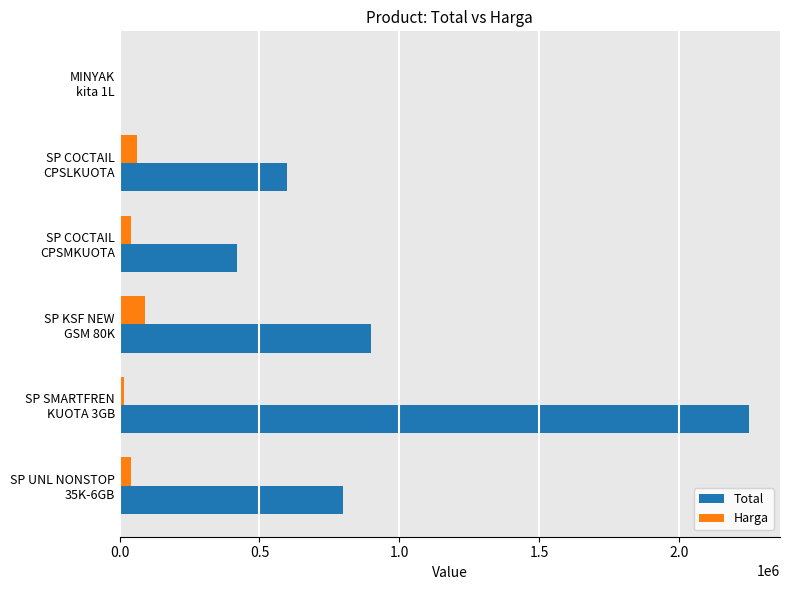

Which series has the largest total across all categories?

Total